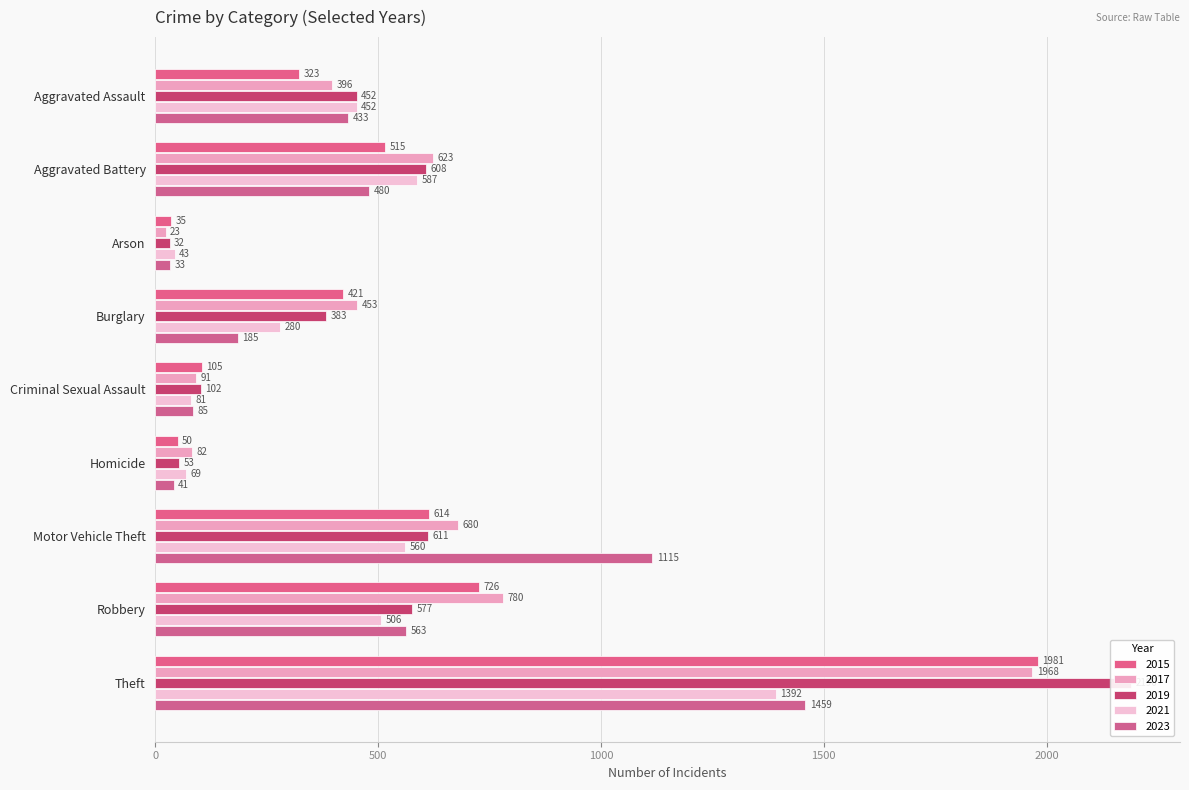

How many series are shown in this chart?

5